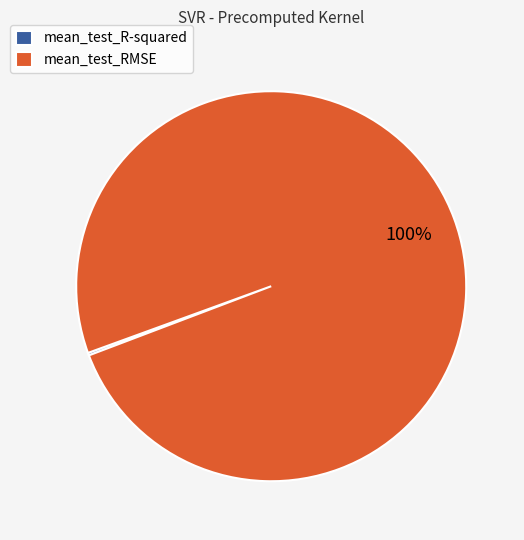

To the nearest percent, what is the difference between the largest and smallest slice percentages?

100%